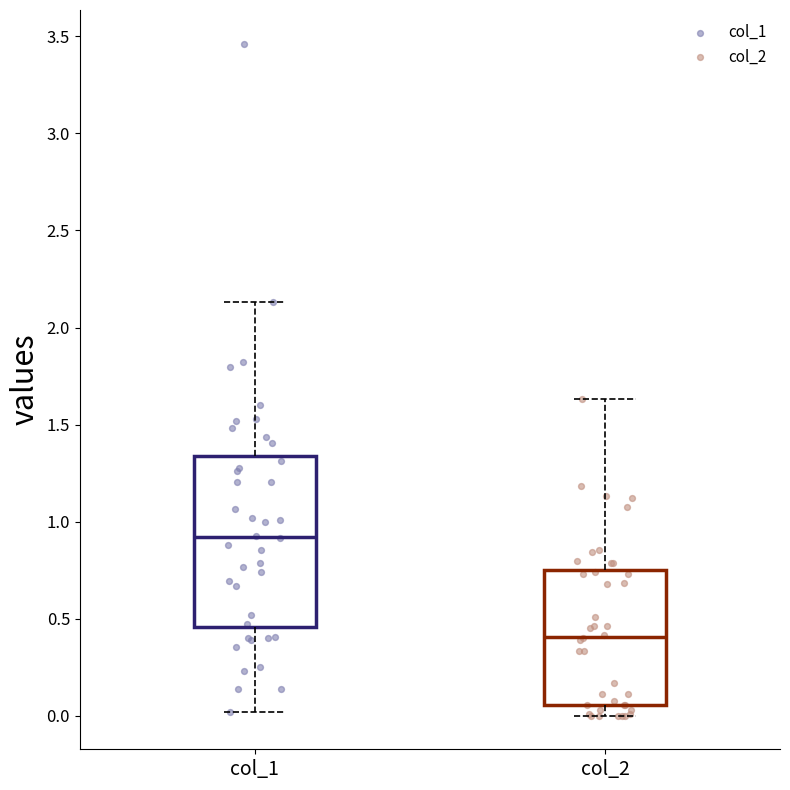

Where is the lower edge of the box for col_1 on the y-axis? The values are not printed on the chart, so give them approximately, as read against the axis.

0.45